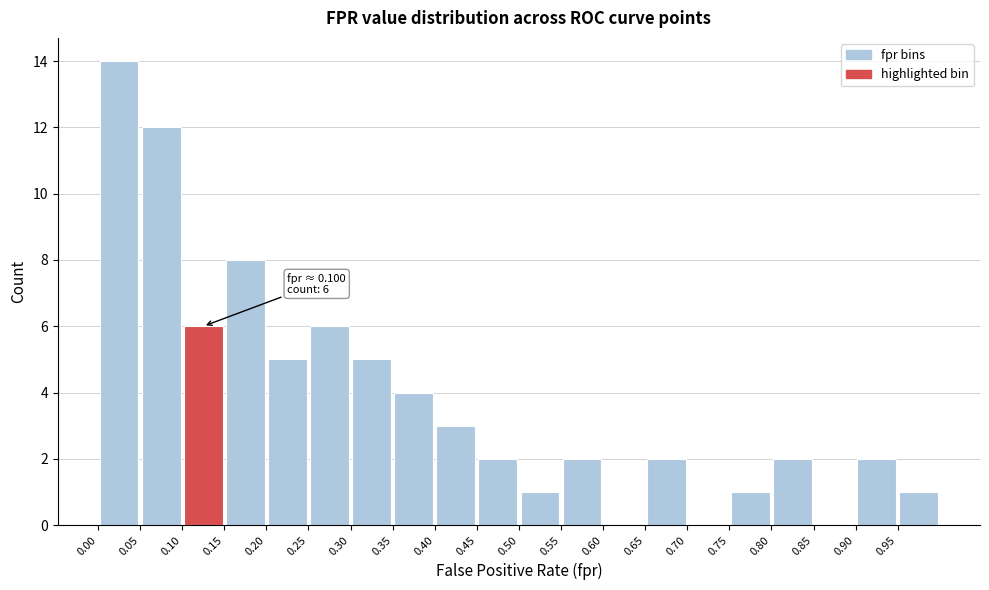

Over which range of the x-axis is the bar tallest?

0.00 to 0.05